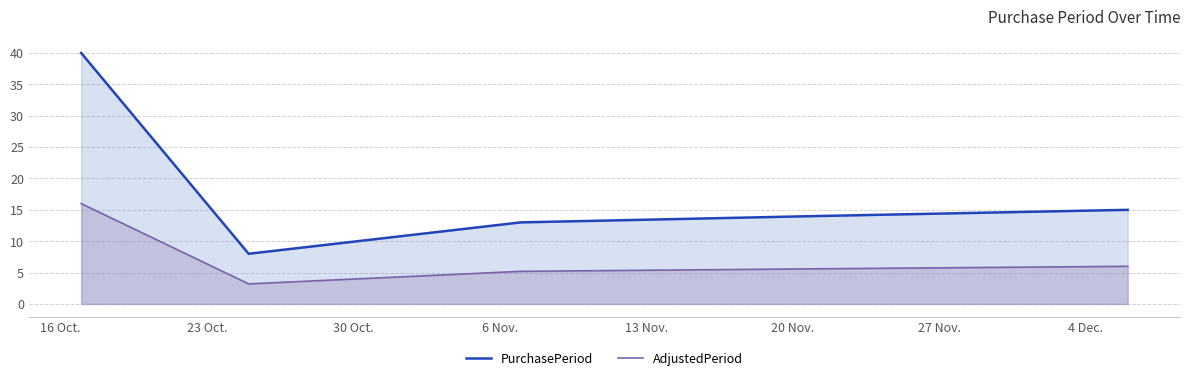

Which series has the largest range (max minus min)?

PurchasePeriod